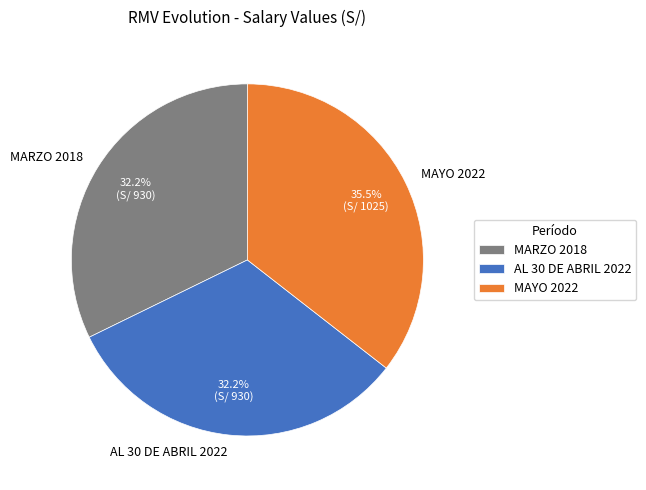

What is the largest slice in the pie chart?

MAYO 2022